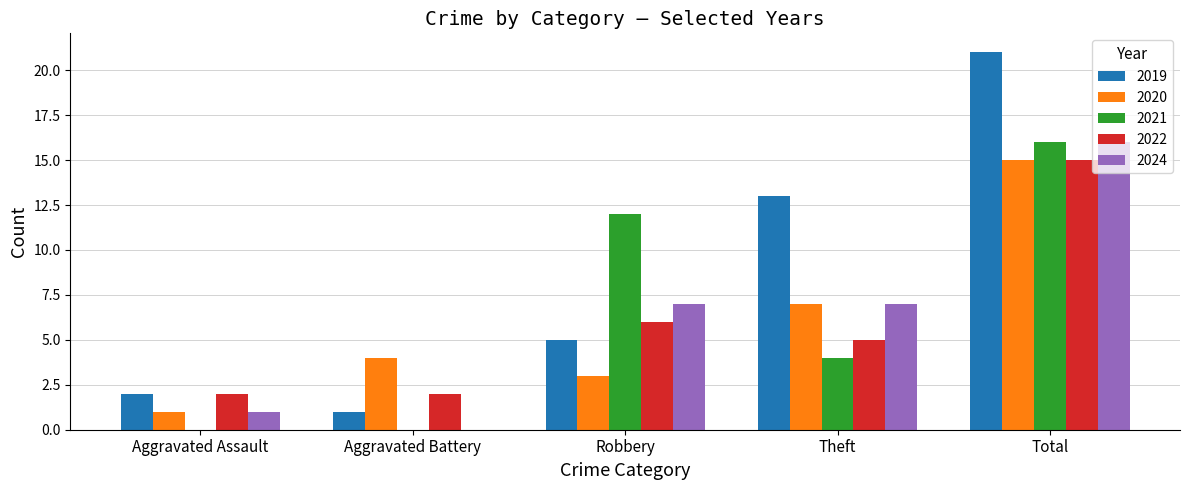

Which series has the largest total across all categories?

2019